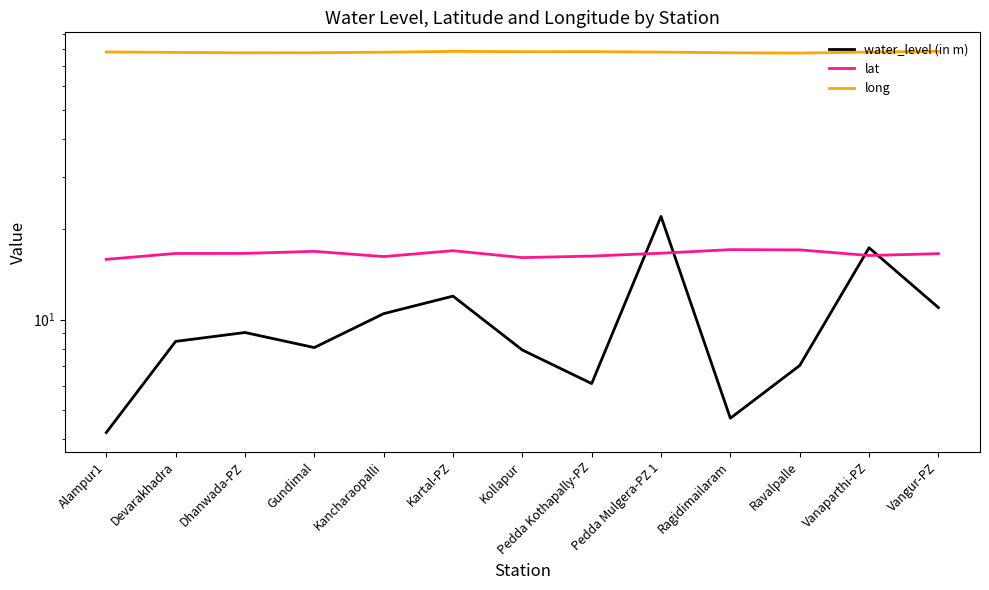

Is it true that lat equals 23.3 at Gundimal?

False